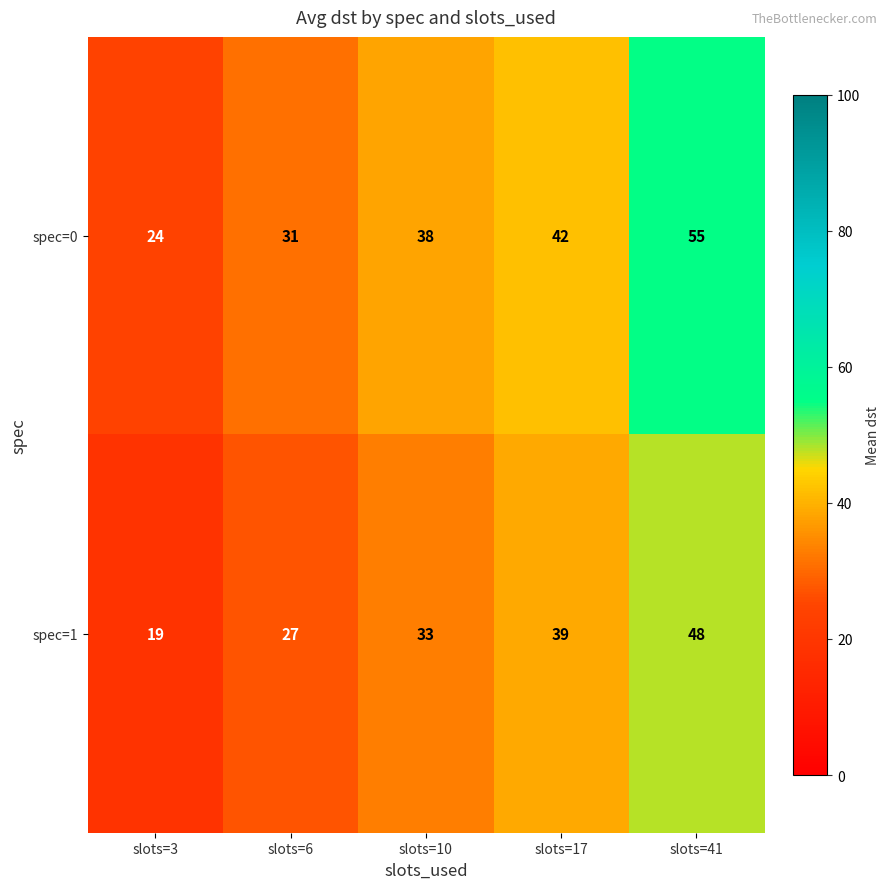

Rank the series by their maximum value, from lowest to highest.

spec=1, spec=0